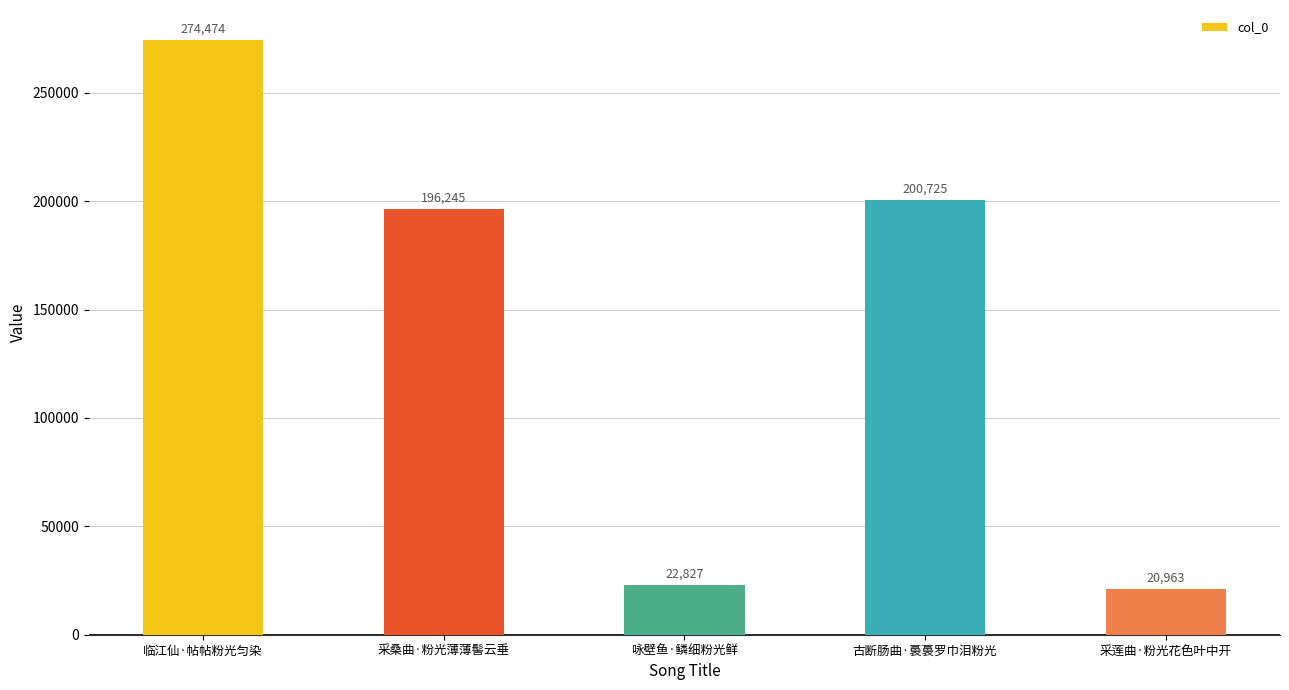

What is the label of the 5th bar from the left?

采莲曲·粉光花色叶中开